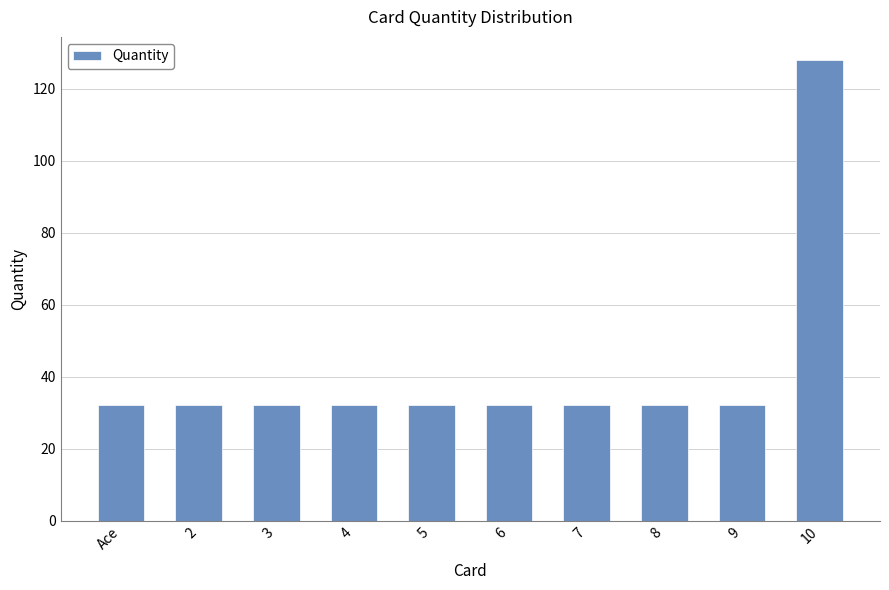

Does the chart contain any negative values?

No